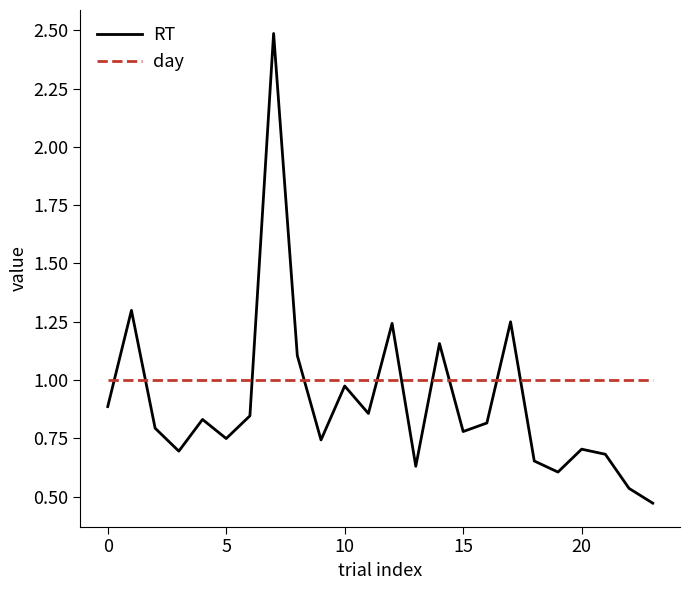

Which series ends up on top after the final intersection of RT and day?

day